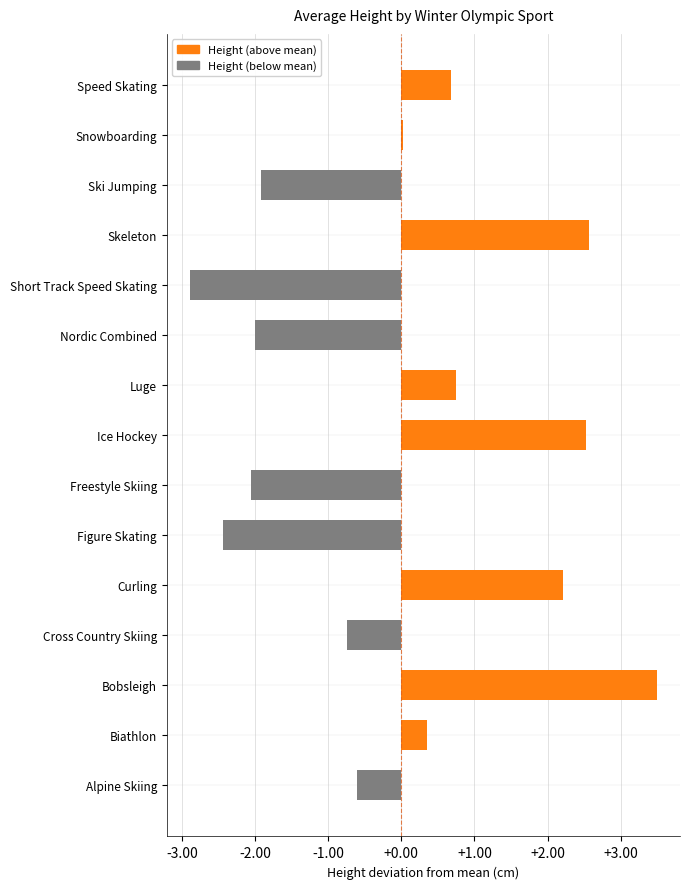

Is it true that the value at Ski Jumping is -1.9?

True